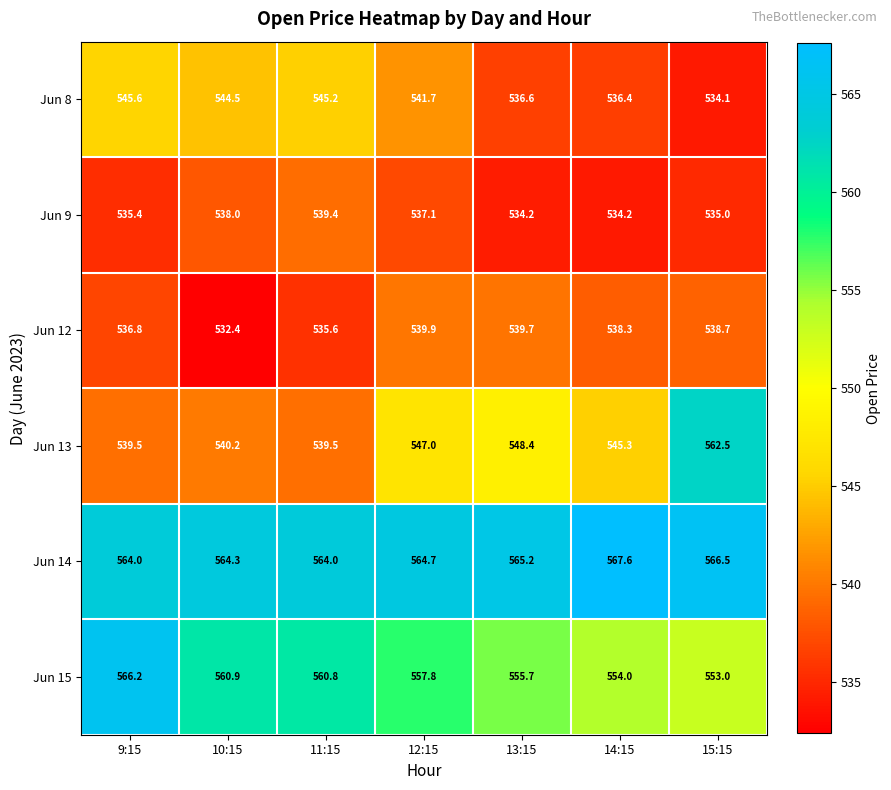

At which label does Jun 15 first exceed 557?

9:15